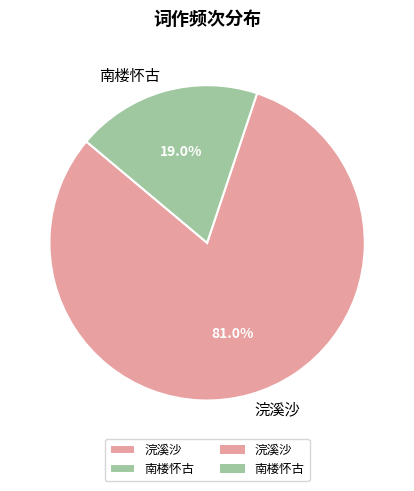

What is the ratio of the value at 浣溪沙 to the value at 南楼怀古?

4.3